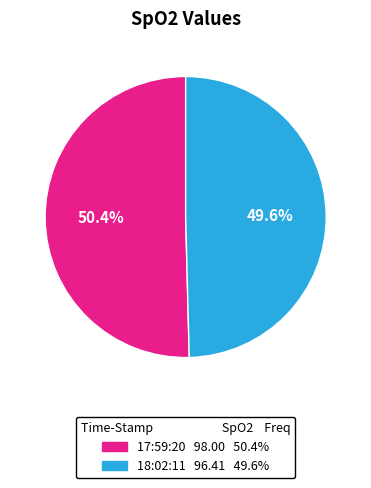

How many segments does this pie chart have?

2